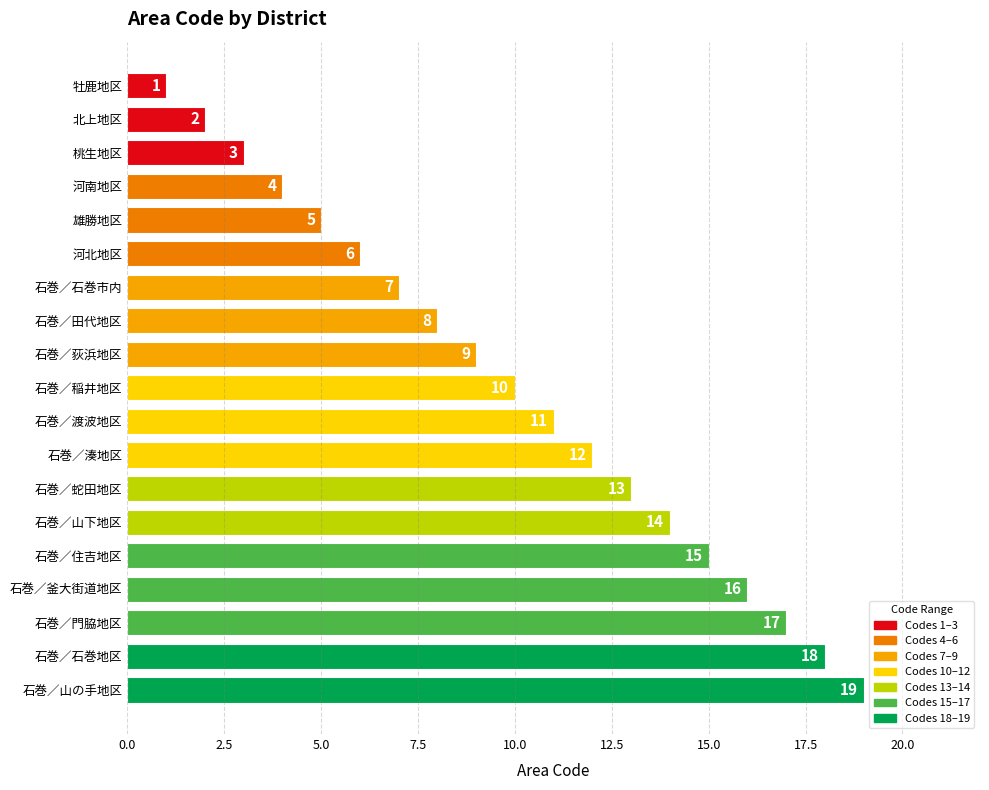

Which has a higher value, 石巻／田代地区 or 牡鹿地区?

石巻／田代地区